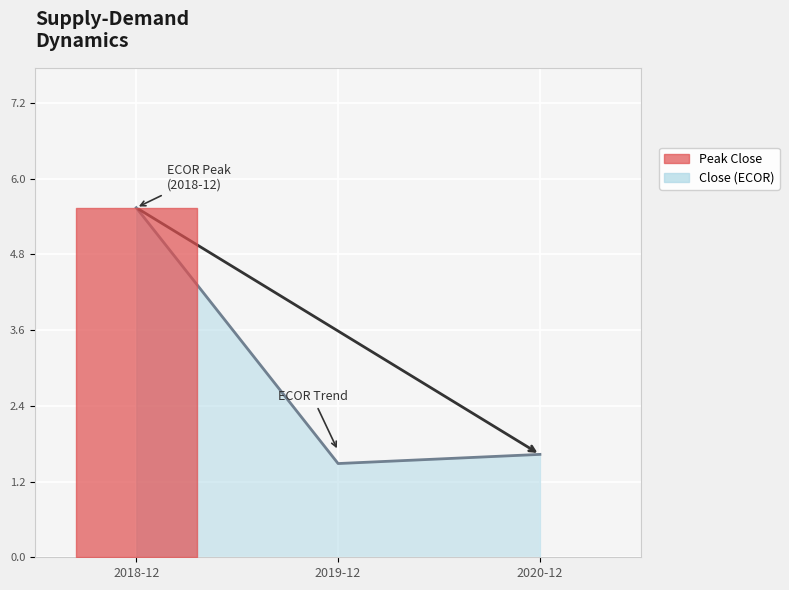

Which has a higher value, 2019-12 or 2020-12?

2020-12